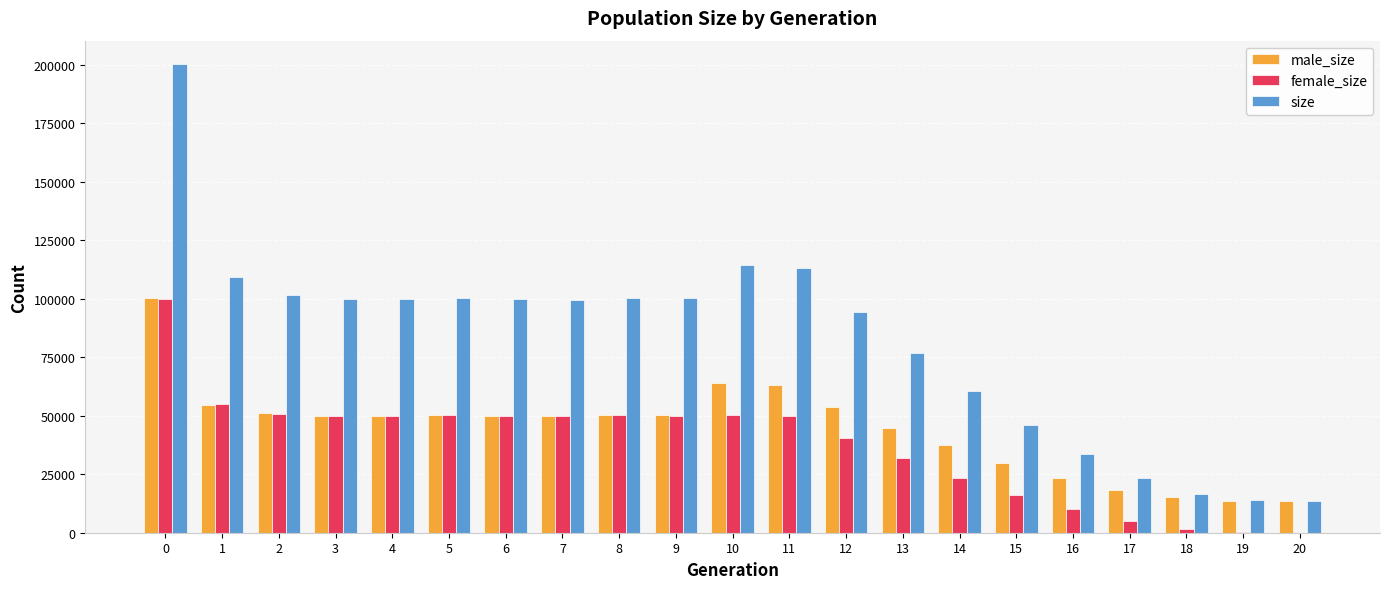

What is the maximum value for size?

200349